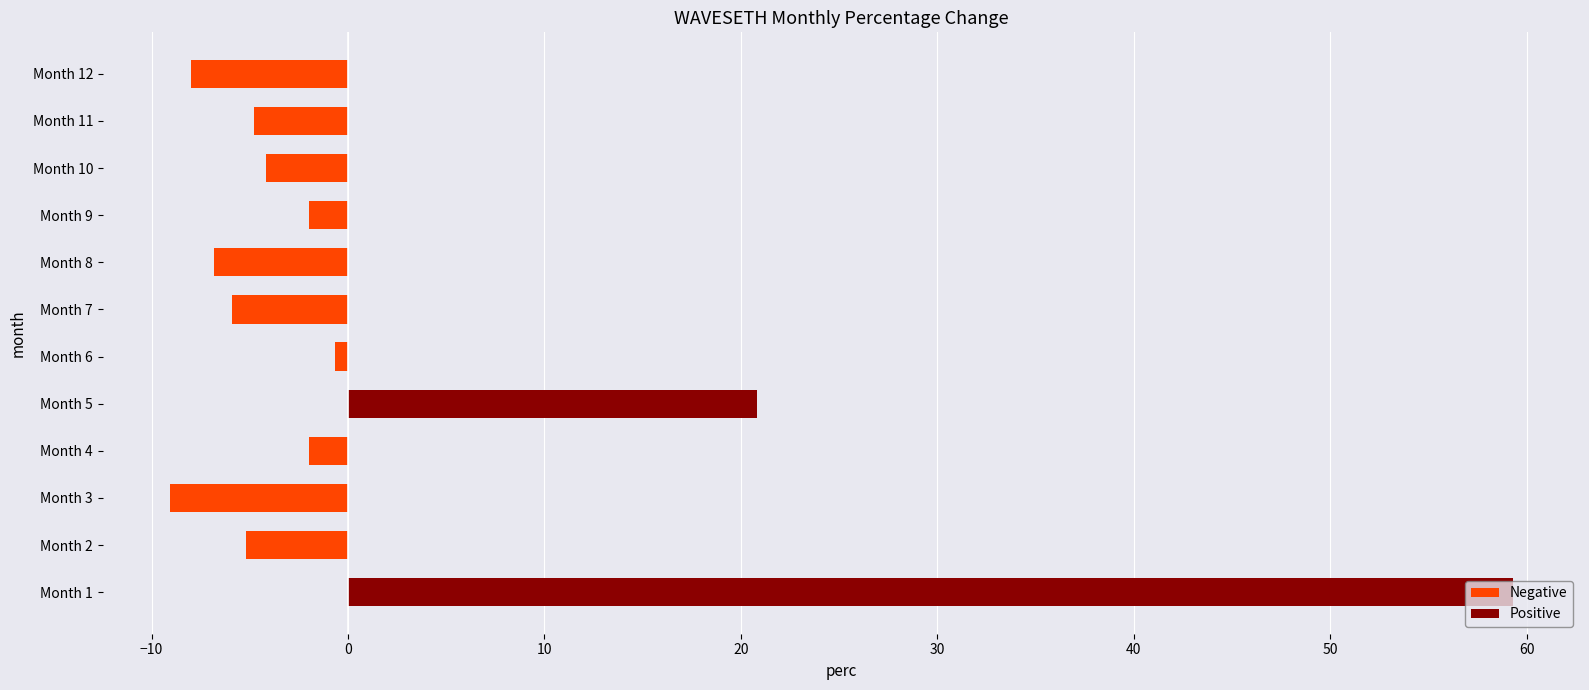

How many data points in Negative are less than -4?

7